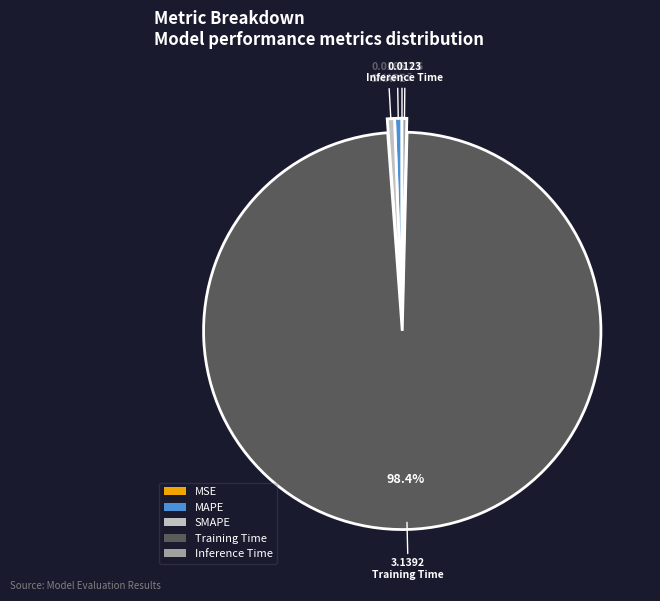

What percentage is NOT represented by Training Time?

1.6%